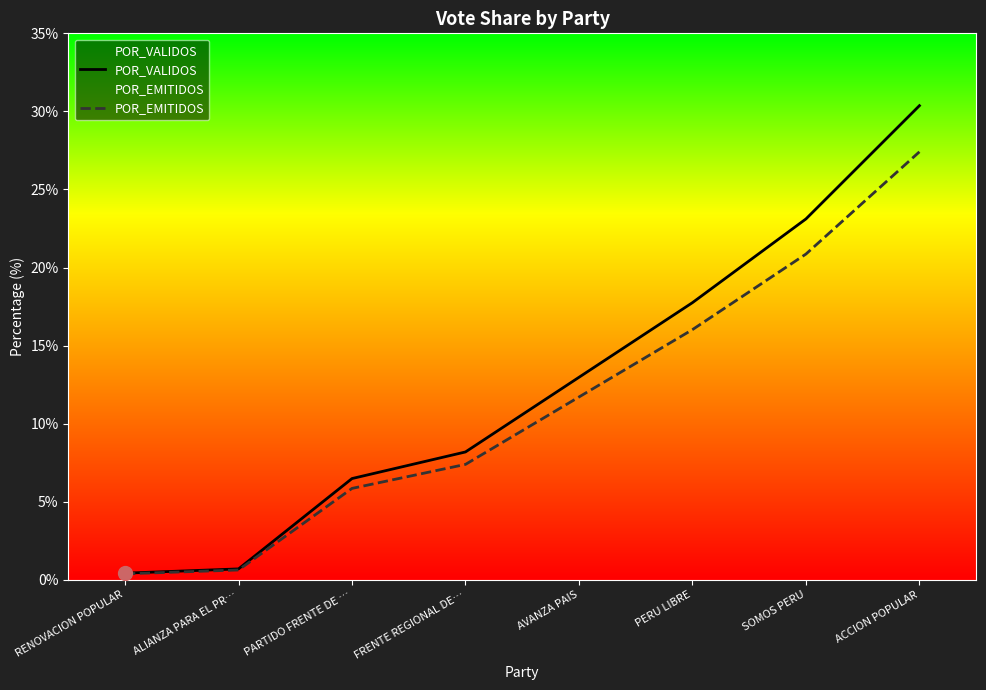

What is the sum of all POR_VALIDOS values?

100.0